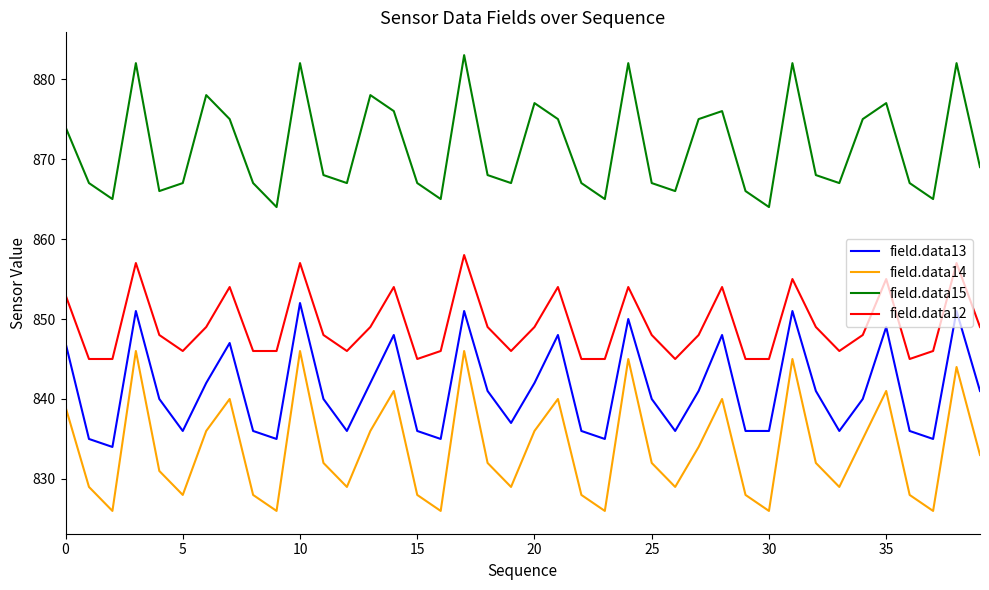

Rank the series by their maximum value, from highest to lowest.

field.data15, field.data12, field.data13, field.data14